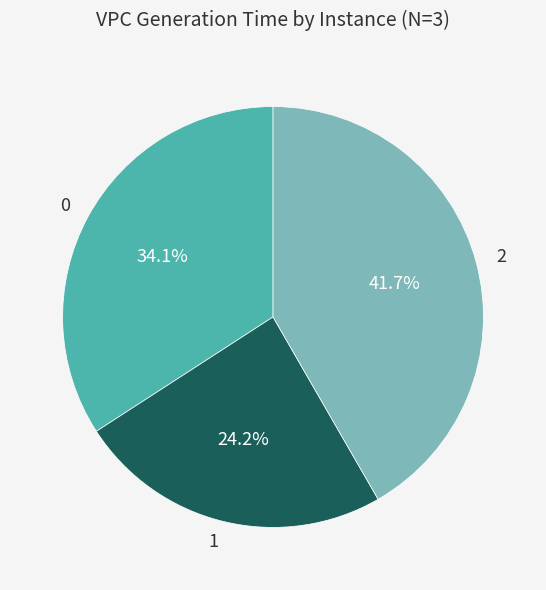

How many segments does this pie chart have?

3